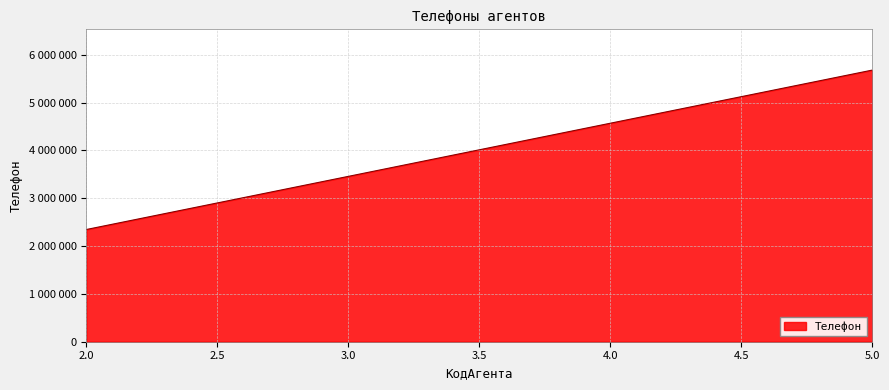

Does the chart display data point markers on the line(s)?

No